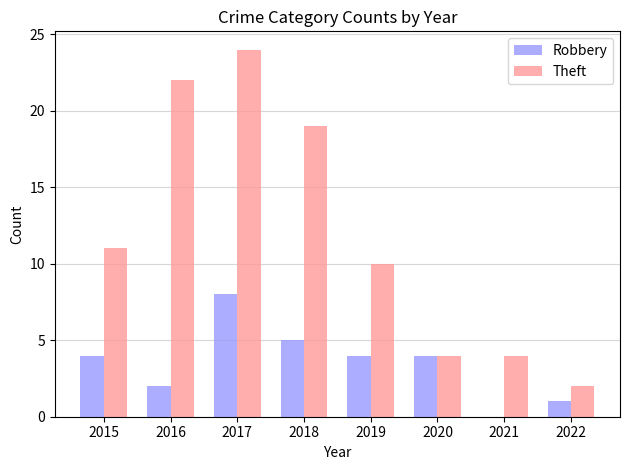

How many groups of bars are there?

8